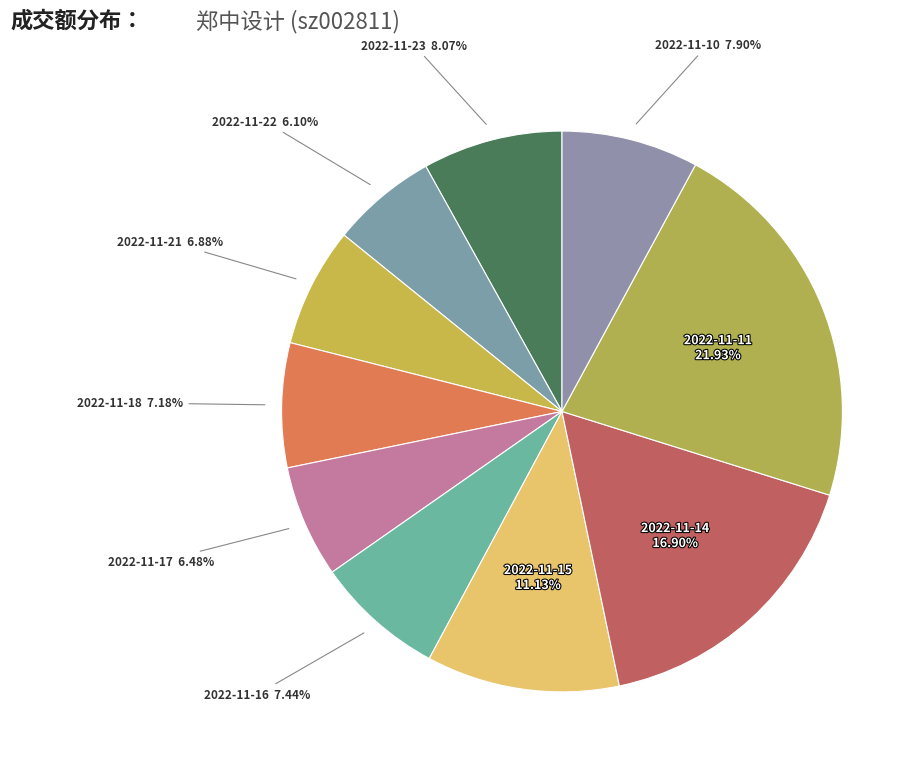

Count the number of slices in the pie.

10